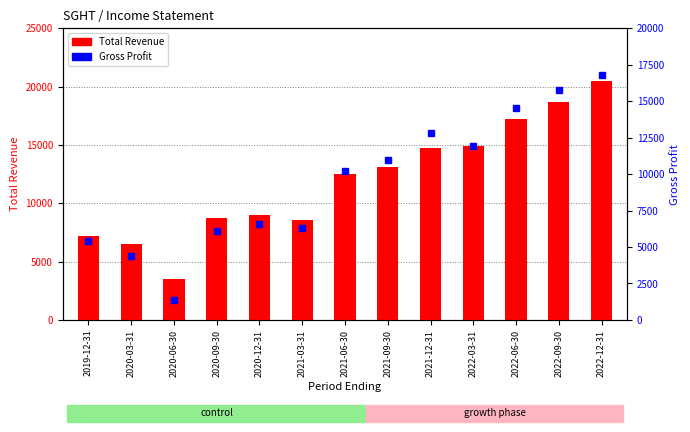

Rank the series at 2020-06-30 from lowest to highest value.

Gross Profit, Total Revenue